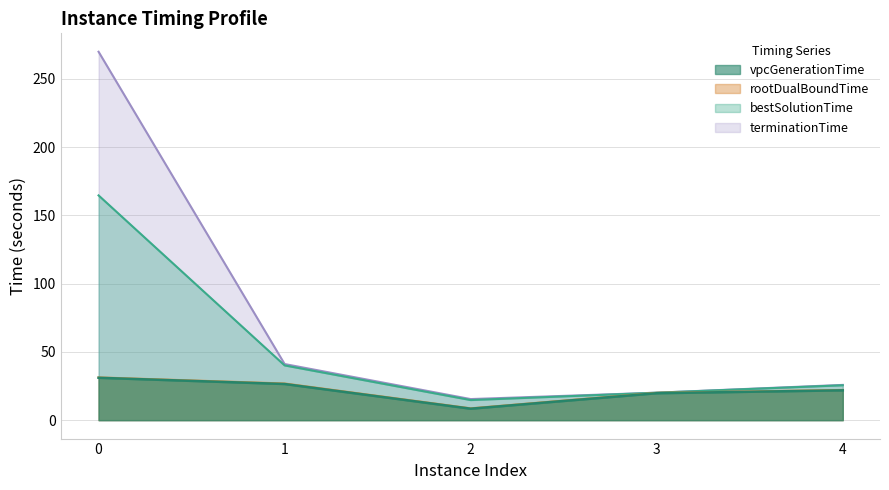

What is the sum of all terminationTime values?

372.3